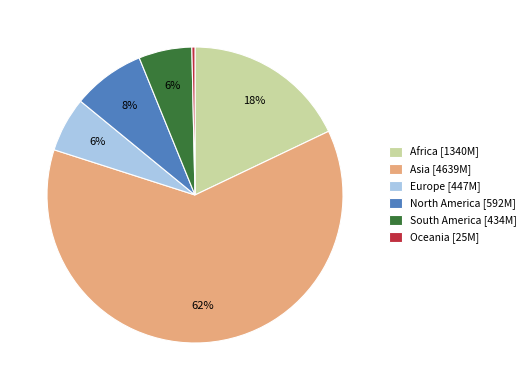

How many segments does this pie chart have?

6